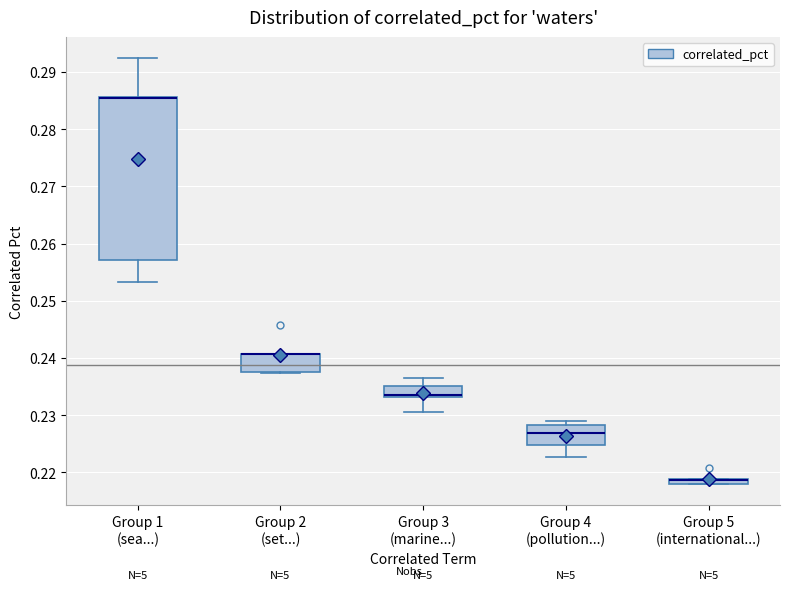

Comparing the boxes themselves (not the whiskers), which one is the tallest?

Group 1 (sea...)